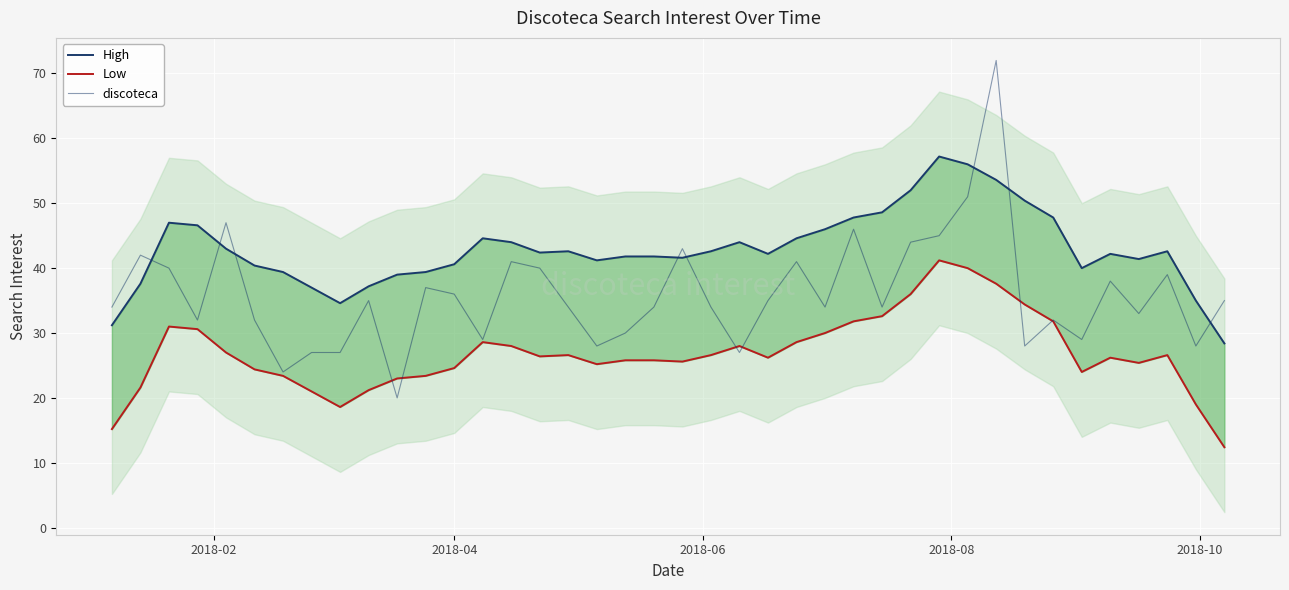

What are all the series names shown in the legend?

High, Low, discoteca